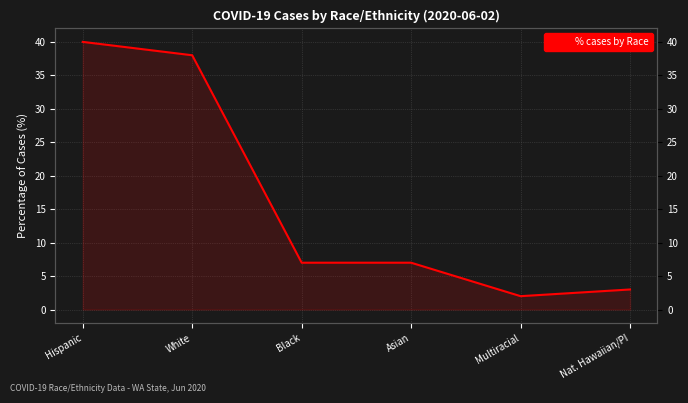

What is the difference between the maximum and minimum values?

38